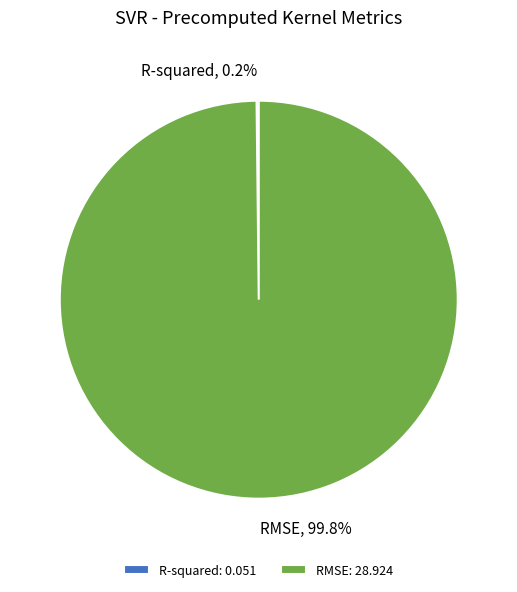

Which category accounts for the majority?

RMSE